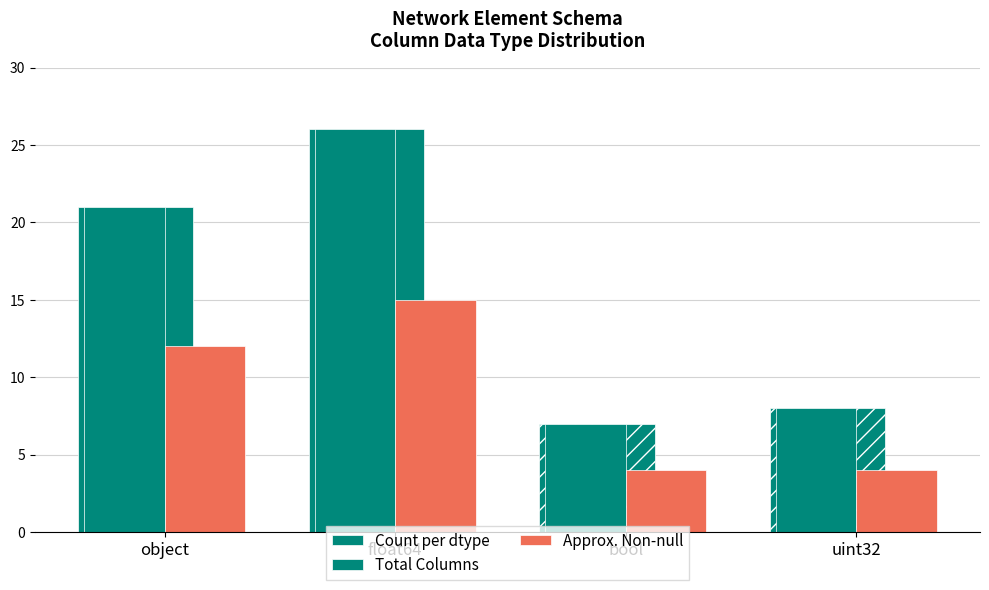

What is the difference between the highest and lowest values at bool?

3